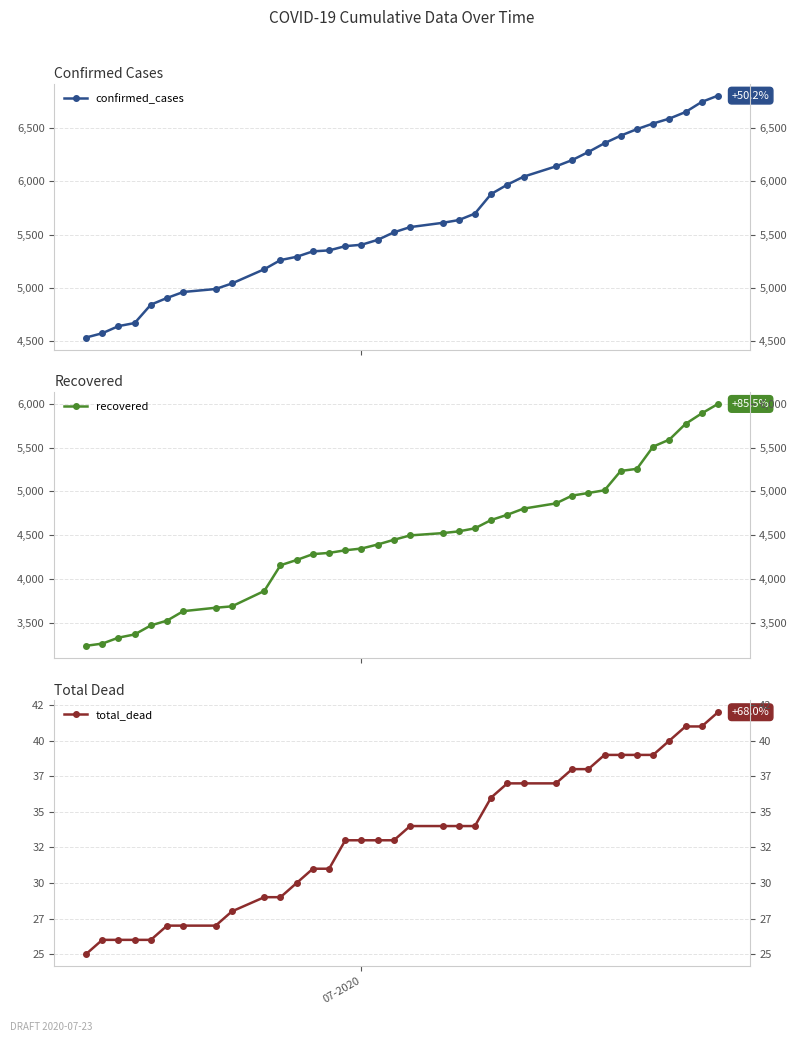

What is the sum of all total_dead values?

1199